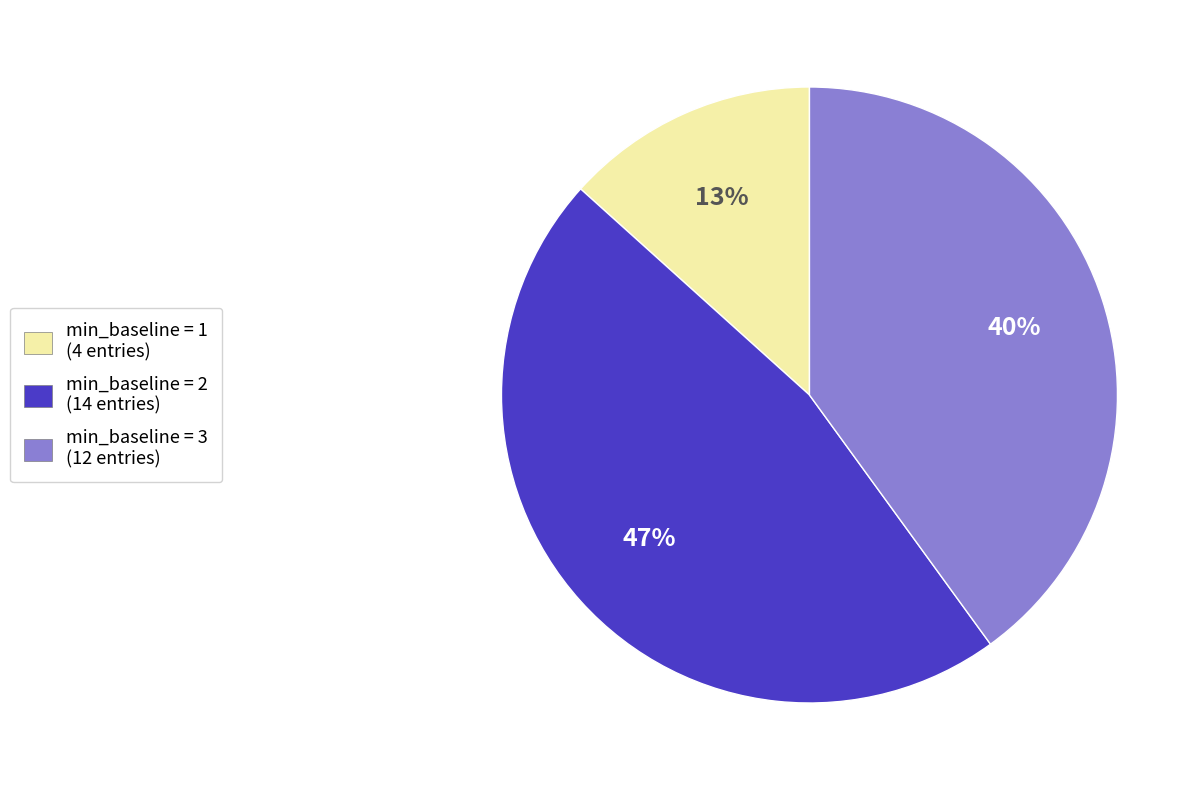

How many segments does this pie chart have?

3